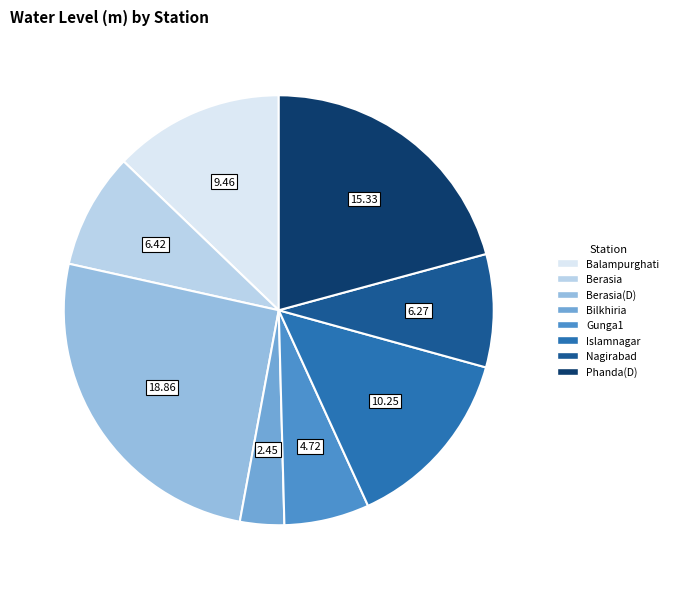

Does any single category account for the majority?

No